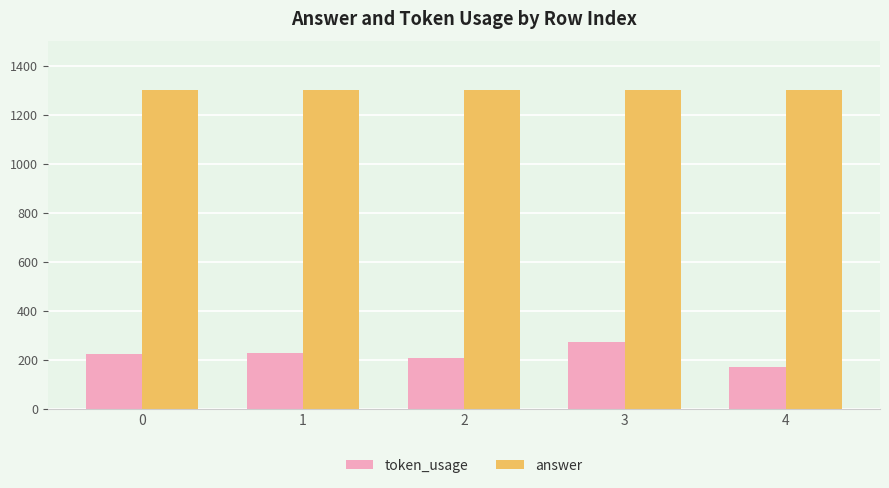

What is the total value across all series at 2?

1507